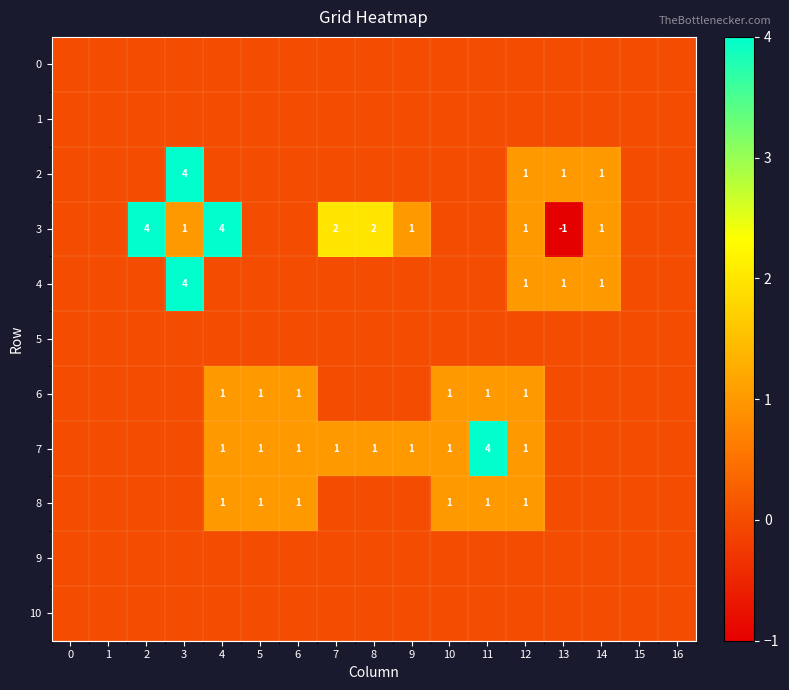

True or false: 3 has a value of -1 at 13.

True